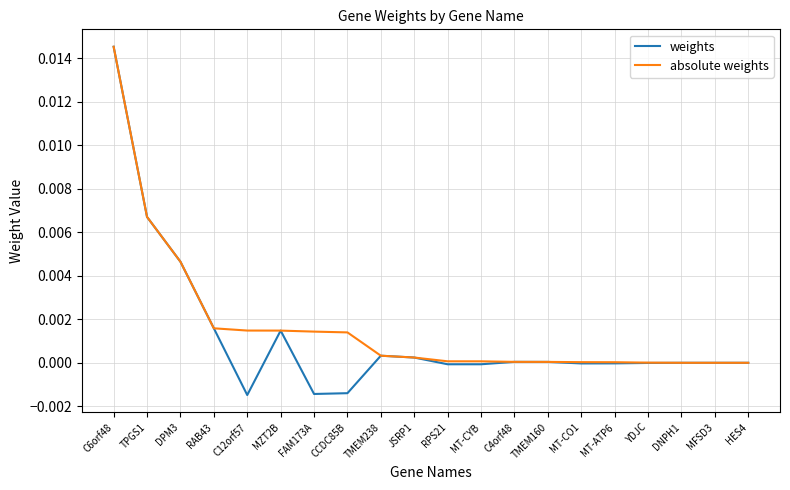

At which category is the sum across all series the highest?

C6orf48